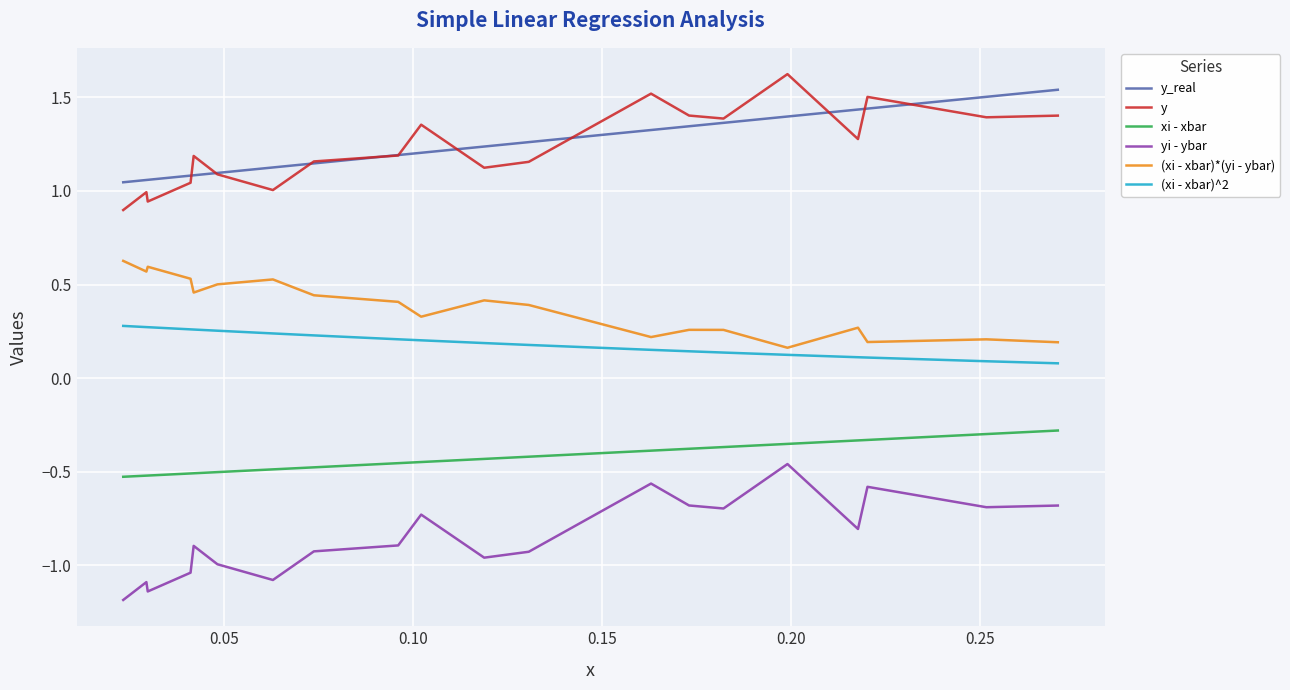

At how many categories does at least one series exceed 0?

20